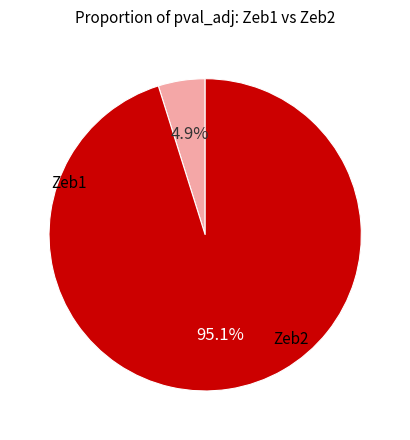

Does any single category account for the majority?

Yes